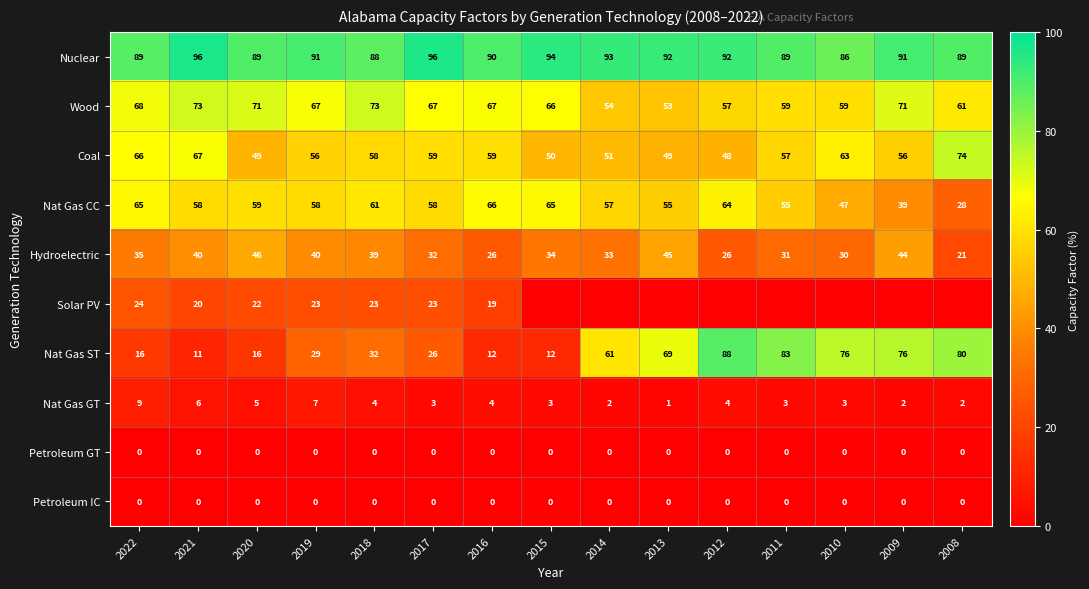

How many values in the Nat Gas CC series are below 58?

6